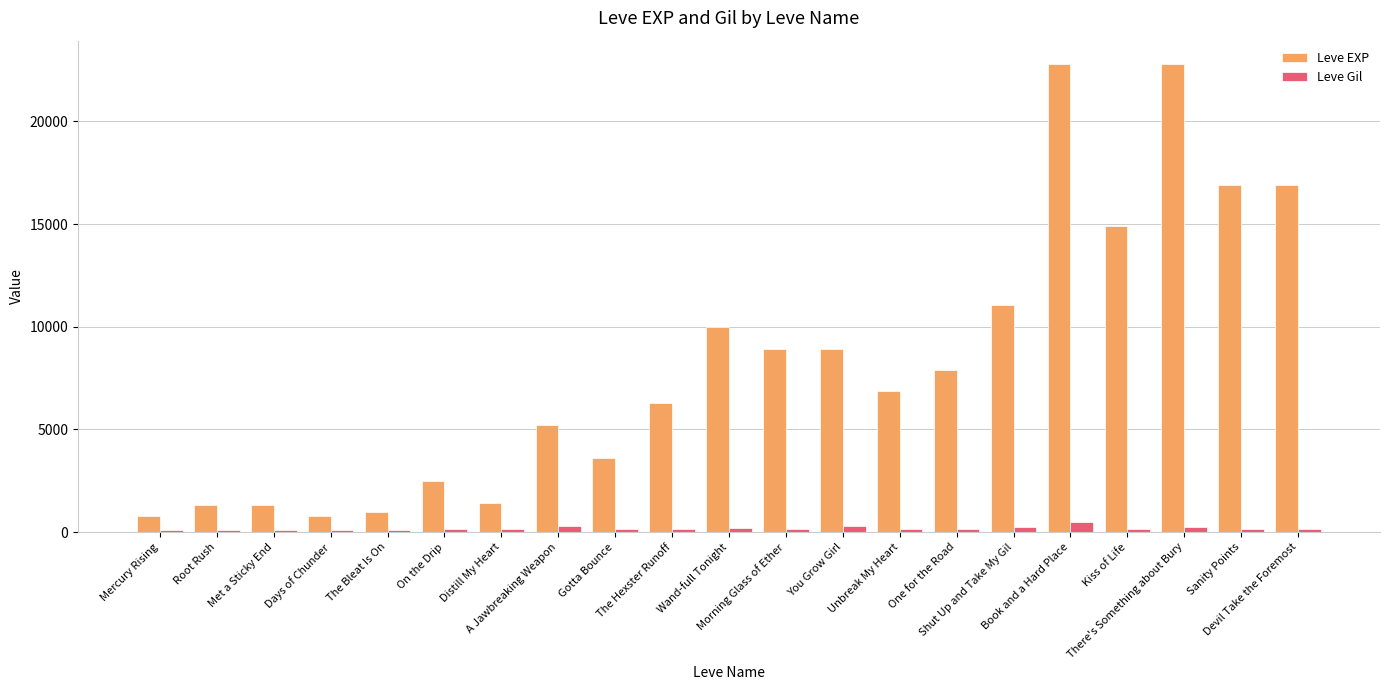

What is the difference between the maximum and second lowest values in the Leve EXP series?

21990